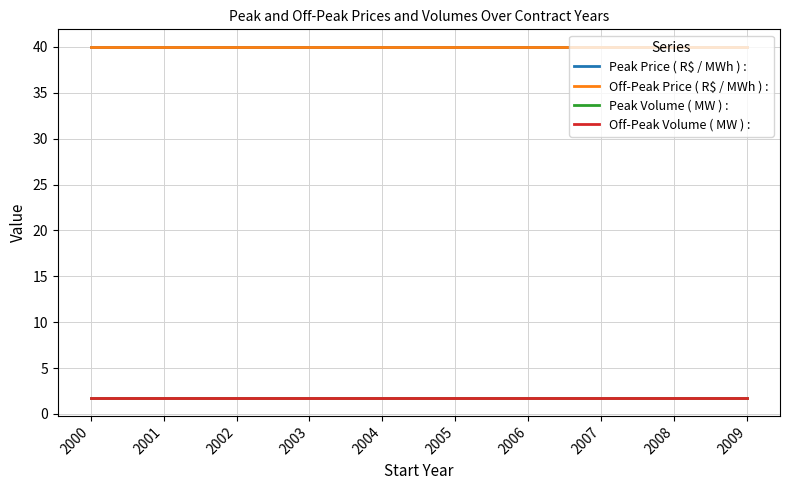

Does the chart display data point markers on the line(s)?

No